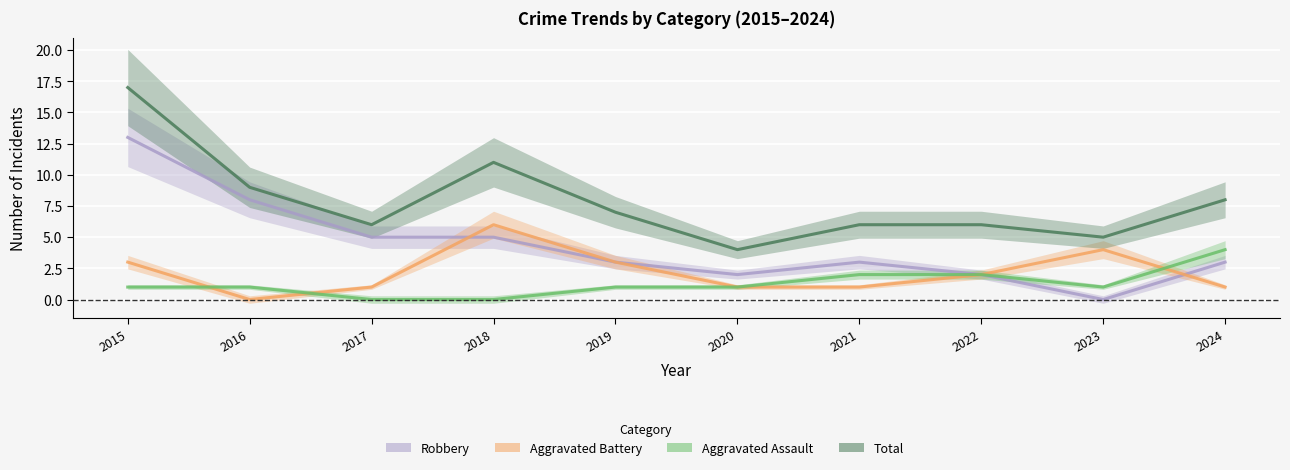

Reading left to right, transcribe all the data shown in this chart.

Robbery: 2015=13	2016=8	2017=5	2018=5	2019=3	2020=2	2021=3	2022=2	2023=0	2024=3
Aggravated Battery: 2015=3	2016=0	2017=1	2018=6	2019=3	2020=1	2021=1	2022=2	2023=4	2024=1
Aggravated Assault: 2015=1	2016=1	2017=0	2018=0	2019=1	2020=1	2021=2	2022=2	2023=1	2024=4
Total: 2015=17	2016=9	2017=6	2018=11	2019=7	2020=4	2021=6	2022=6	2023=5	2024=8